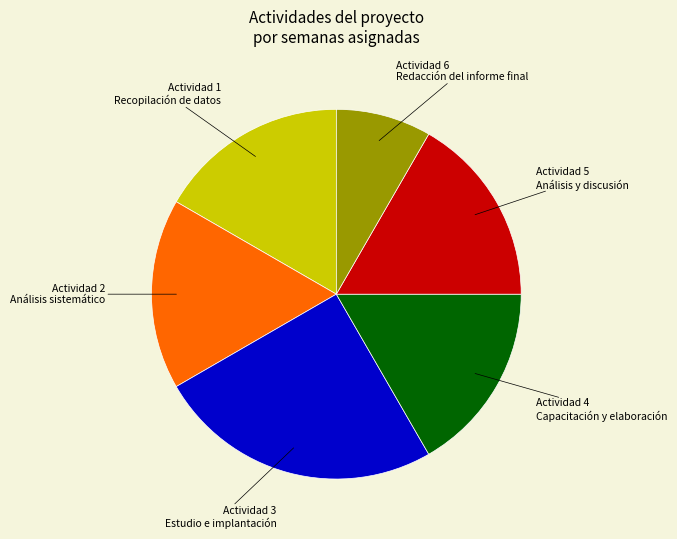

How many segments does this pie chart have?

6